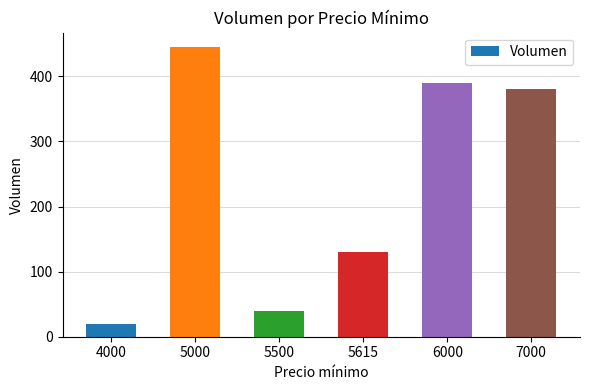

Rank the categories by value from lowest to highest.

4000, 5500, 5615, 7000, 6000, 5000